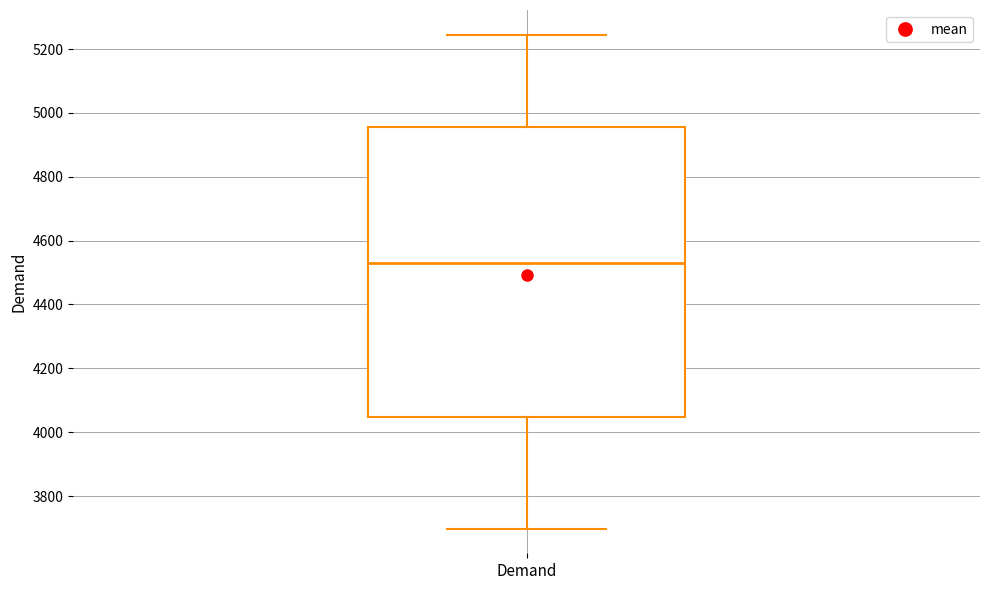

Where does the lower whisker of the box for Demand end on the y-axis? The values are not printed on the chart, so give them approximately, as read against the axis.

3700